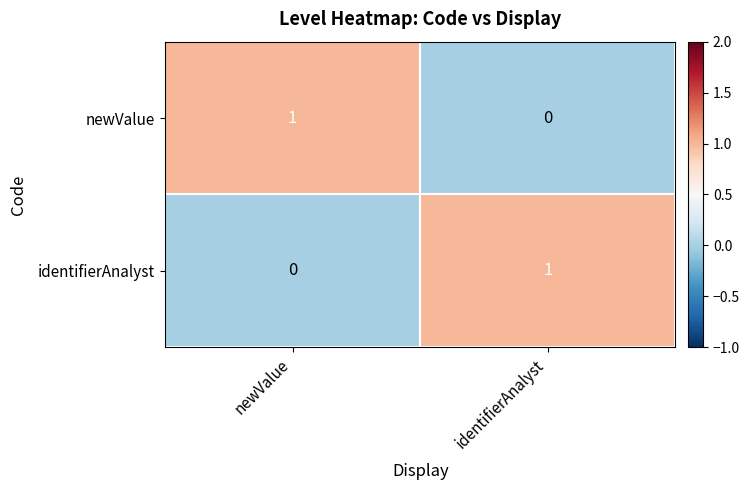

At which label does newValue reach its peak?

newValue